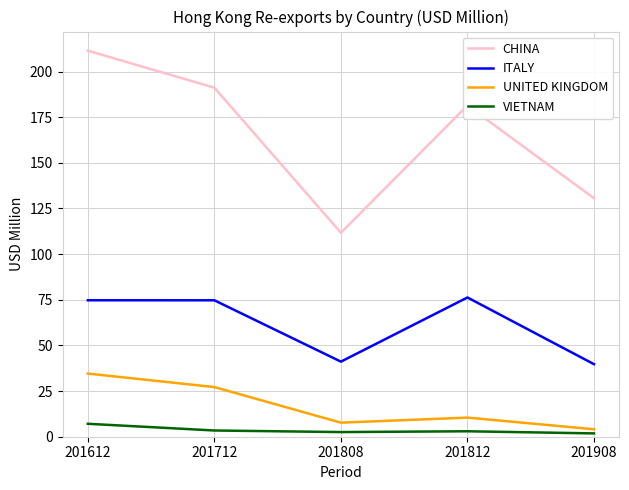

What is the difference between the maximum and minimum values in the ITALY series?

36.5